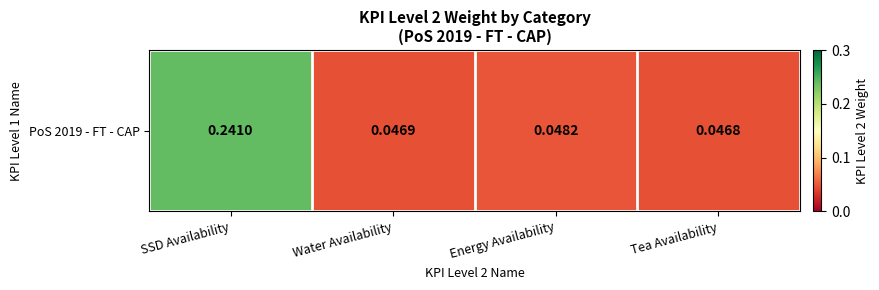

Reading right to left, transcribe all the data shown in this chart.

Tea Availability=0.0	Energy Availability=0.0	Water Availability=0.0	SSD Availability=0.2